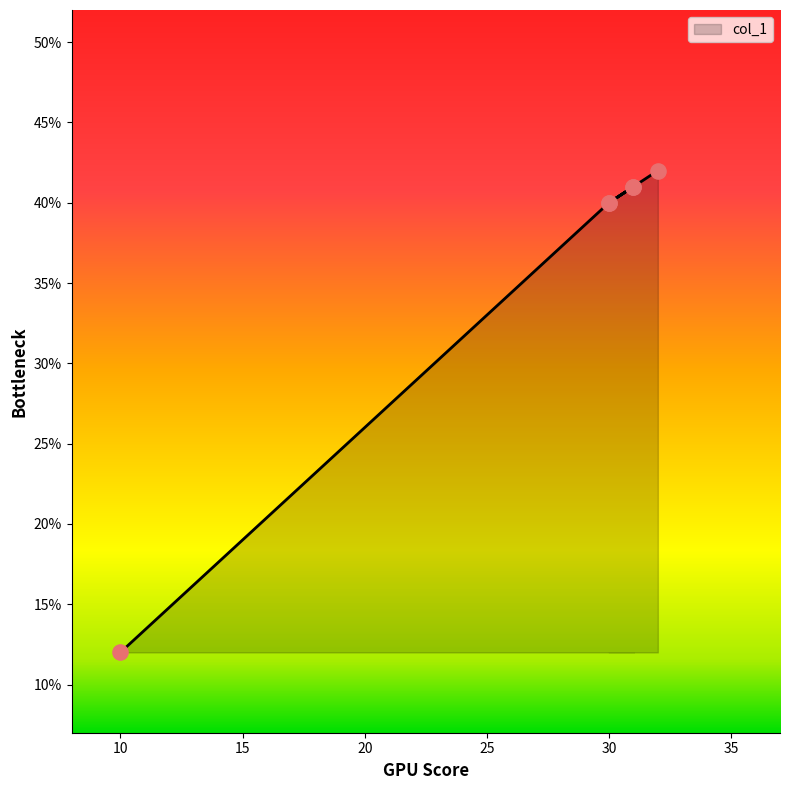

What is the ratio of the value at 30 to the value at 32?

1.0